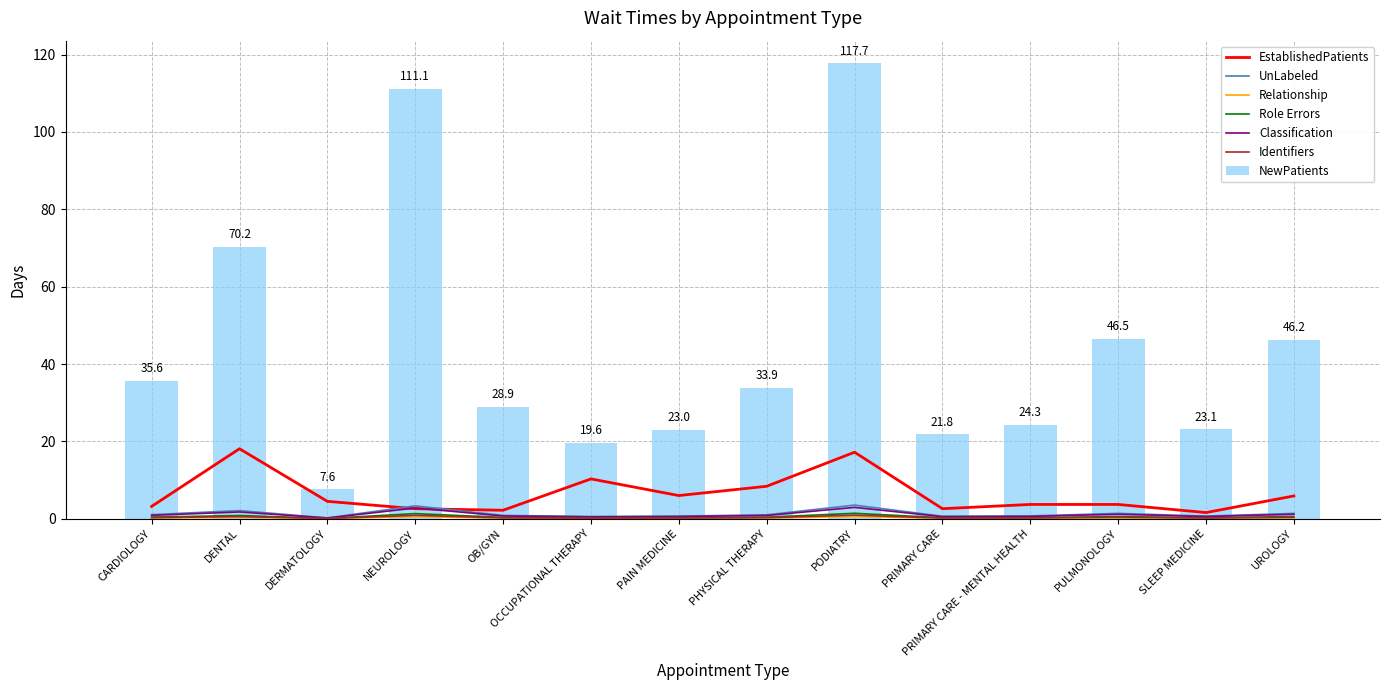

What is the label of the 3rd bar from the left?

DERMATOLOGY